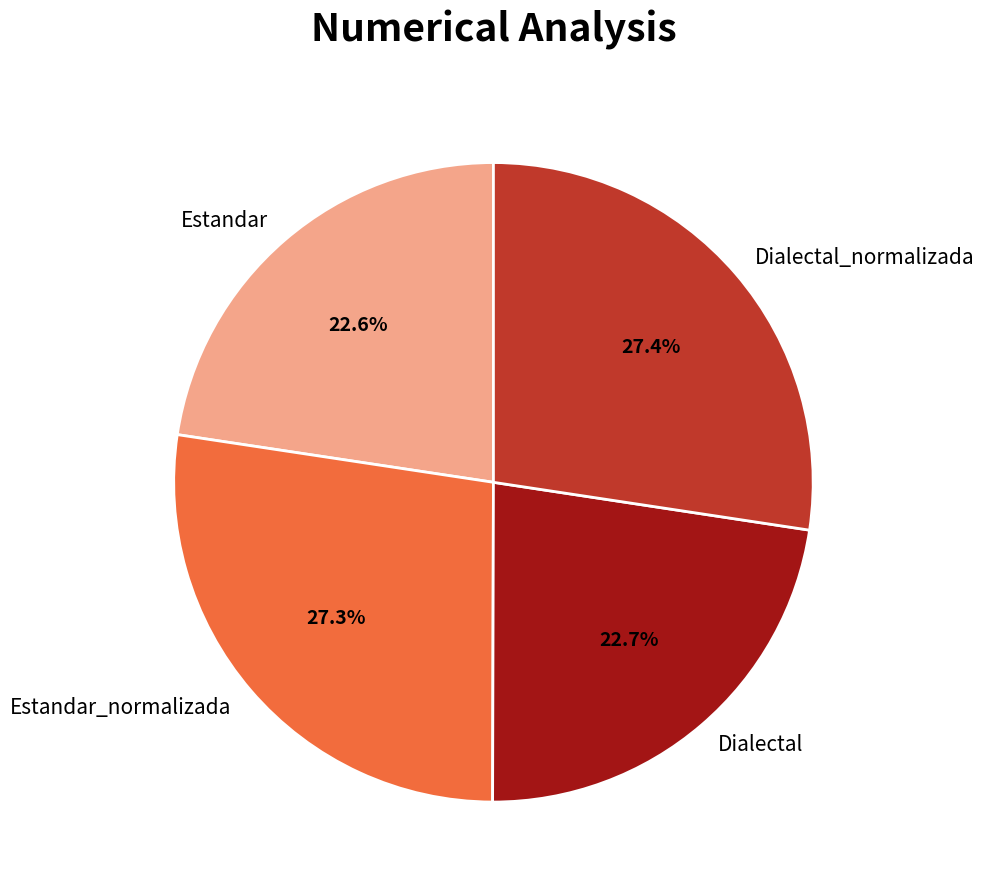

What percentage is the Dialectal_normalizada slice, to the nearest percent?

27%